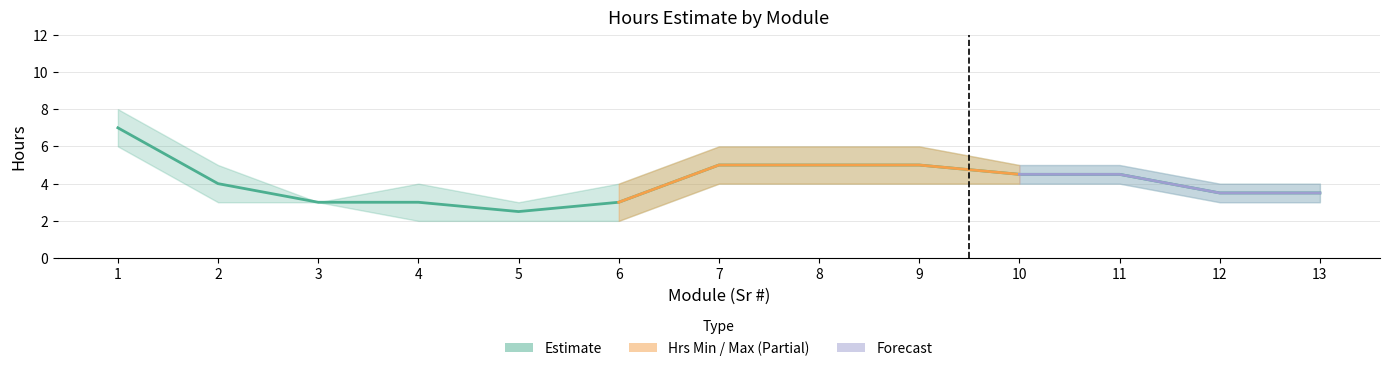

True or false: Hrs Max has a value of 9 at 11.

False